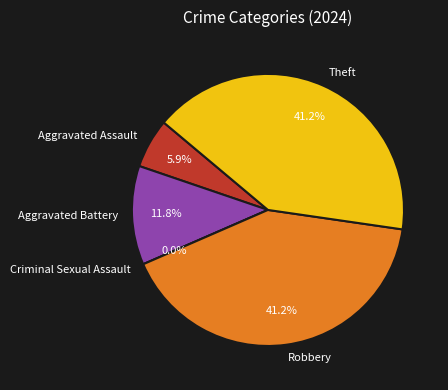

To the nearest percent, what portion does Aggravated Assault represent?

6%